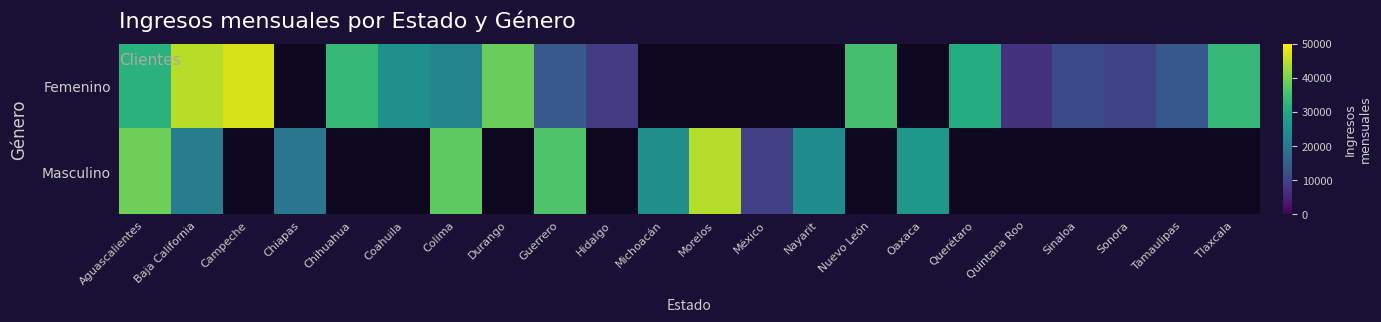

The Femenino series shows 11436.5 at Durango. True or false?

False